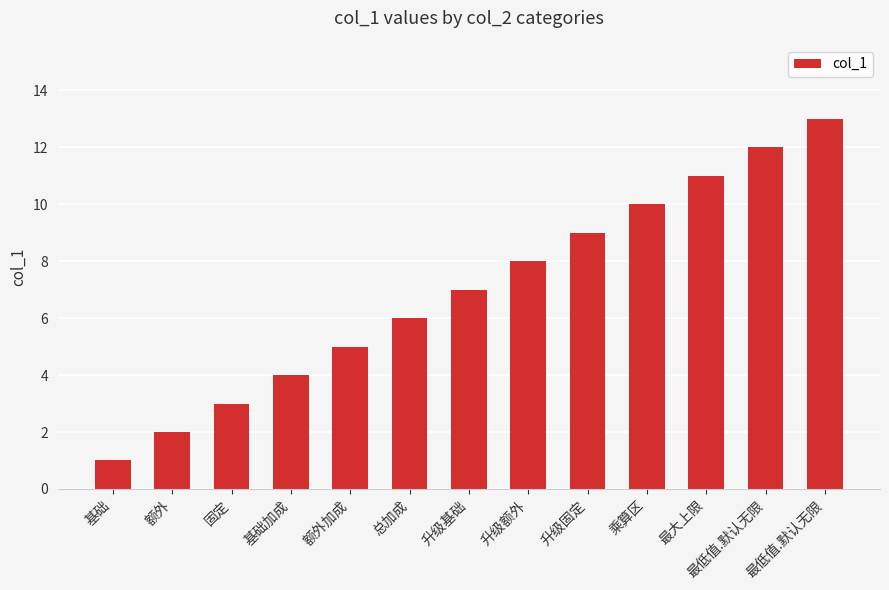

Where is the data nearest to the value 7?

升级基础